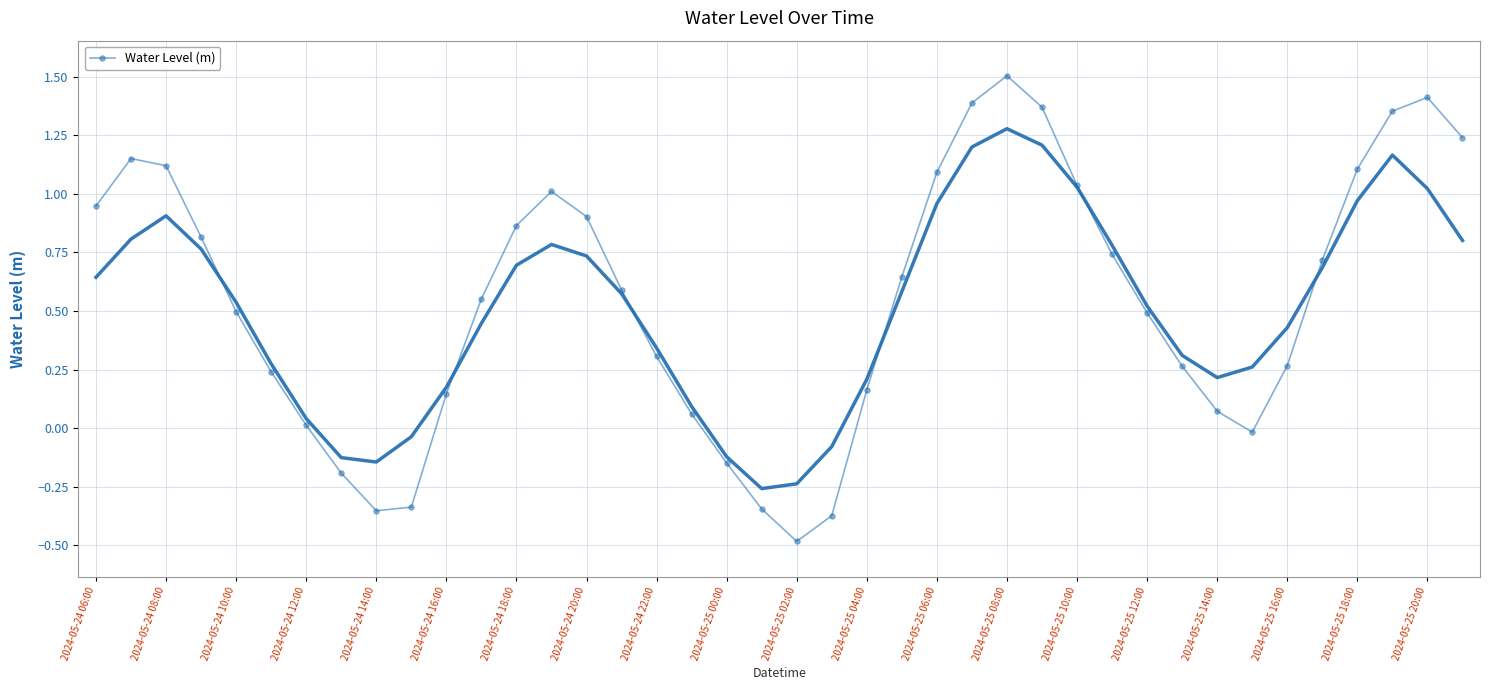

Reading left to right, list all the values displayed in this chart.

0.9	1.2	1.1	0.8	0.5	0.2	0.0	-0.2	-0.4	-0.3	0.1	0.6	0.9	1.0	0.9	0.6	0.3	0.1	-0.1	-0.3	-0.5	-0.4	0.2	0.6	1.1	1.4	1.5	1.4	1.0	0.7	0.5	0.3	0.1	-0.0	0.3	0.7	1.1	1.4	1.4	1.2